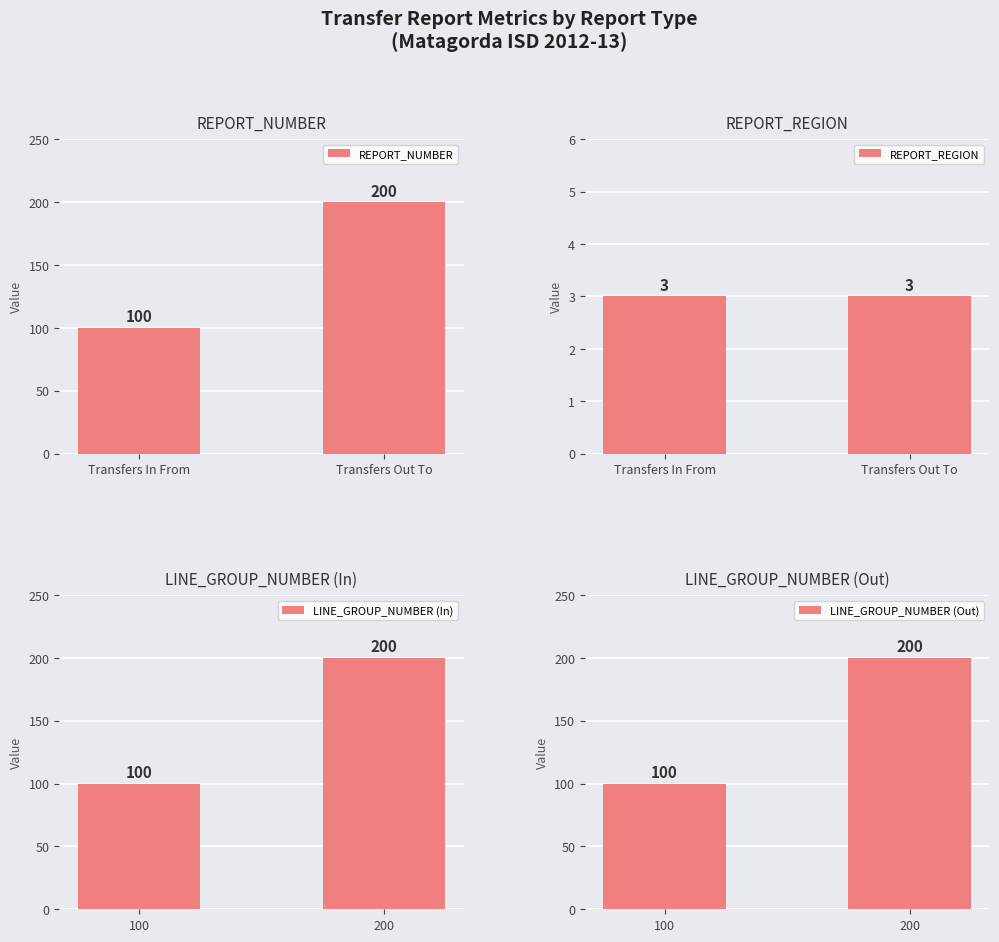

What is the maximum value shown in the chart?

200